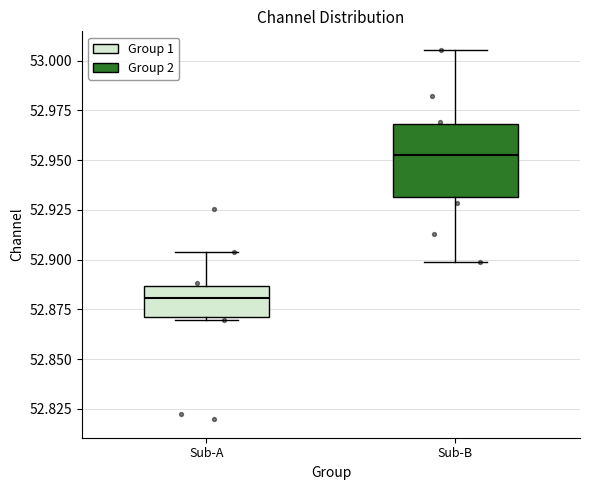

Reading left to right, transcribe this box plot: for each box, give where its median line is, the range the box spans, and where its two whiskers end, as read against the y-axis. The values are not printed on the chart, so give them approximately, as read against the axis.

Sub-A: median 52.880, box 52.870 to 52.885, whiskers 52.870 to 52.905
Sub-B: median 52.955, box 52.930 to 52.970, whiskers 52.900 to 53.005